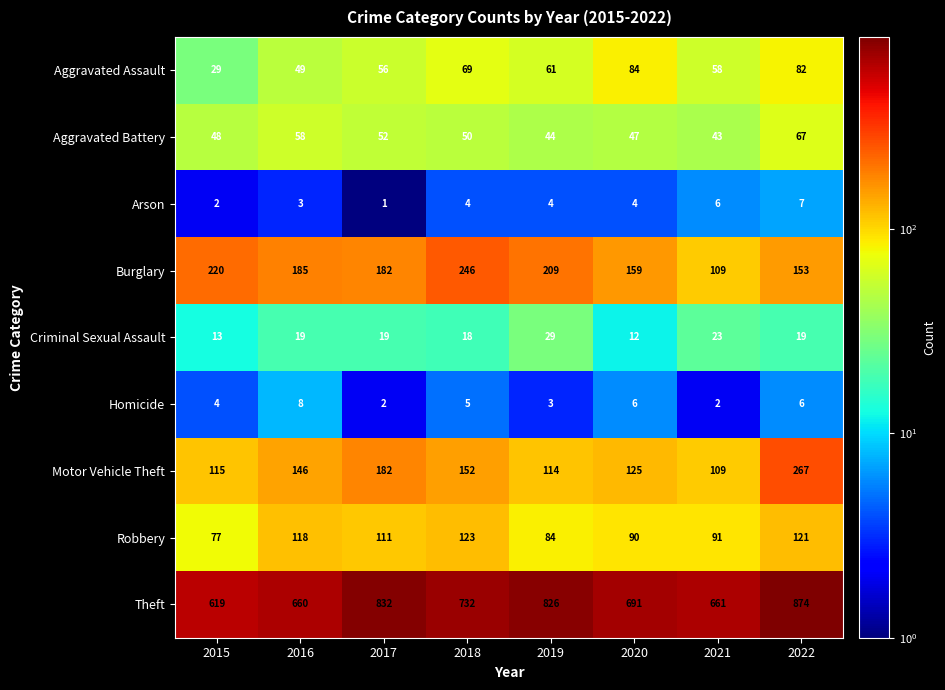

What is the difference between the second highest and second lowest values in the Arson series?

4